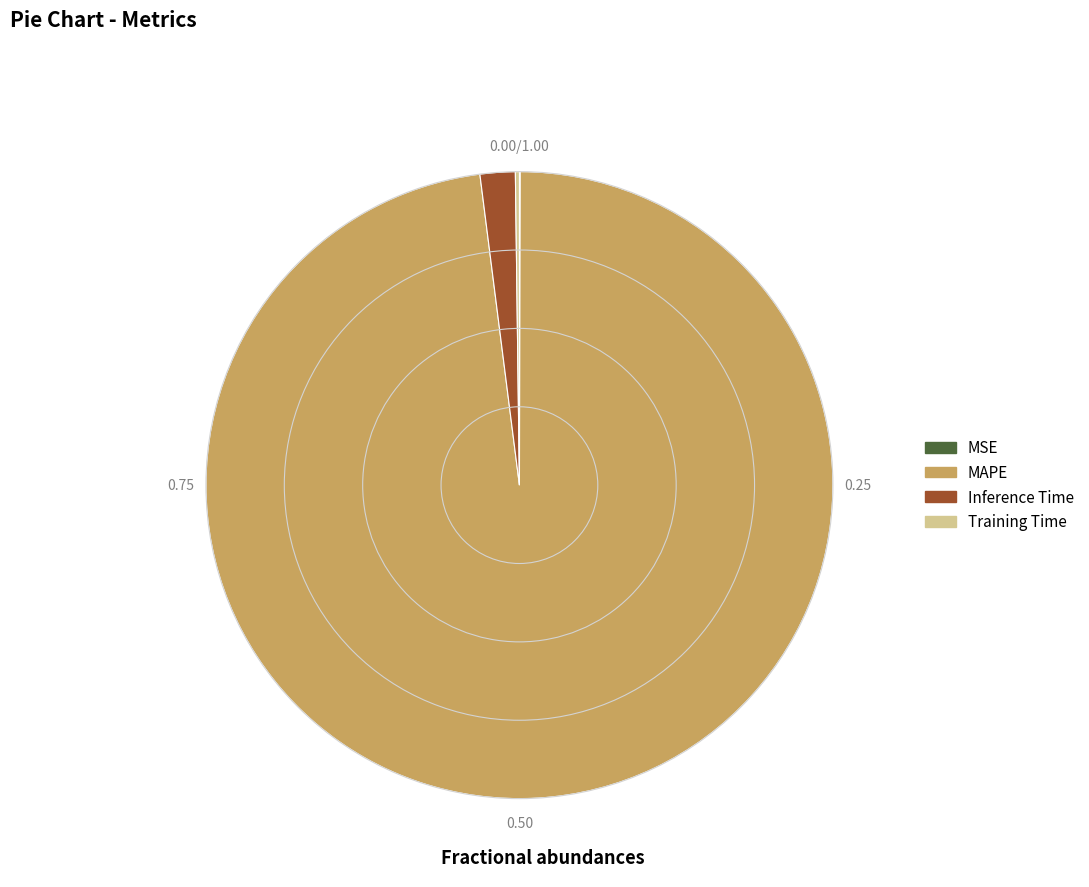

Which slice is the largest?

MAPE